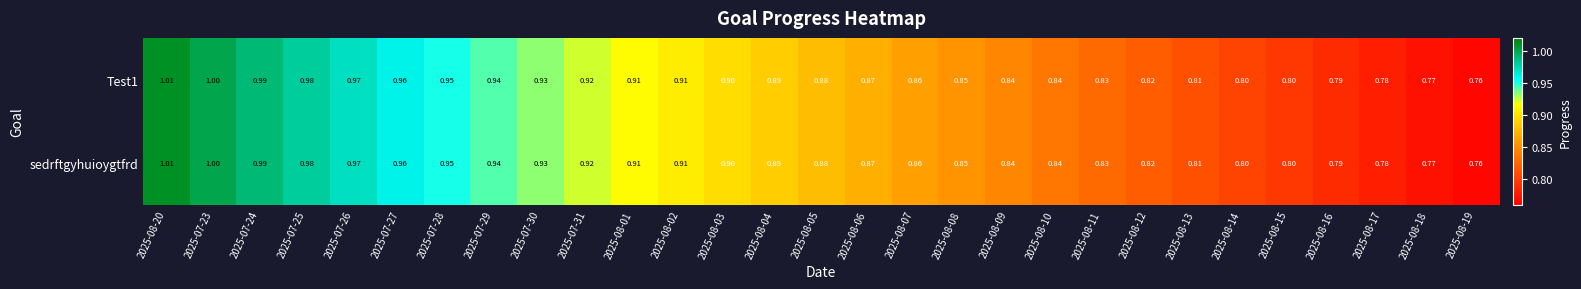

Is the value of sedrftgyhuioygtfrd at 2025-07-30 greater than the value of Test1 at 2025-08-11?

Yes